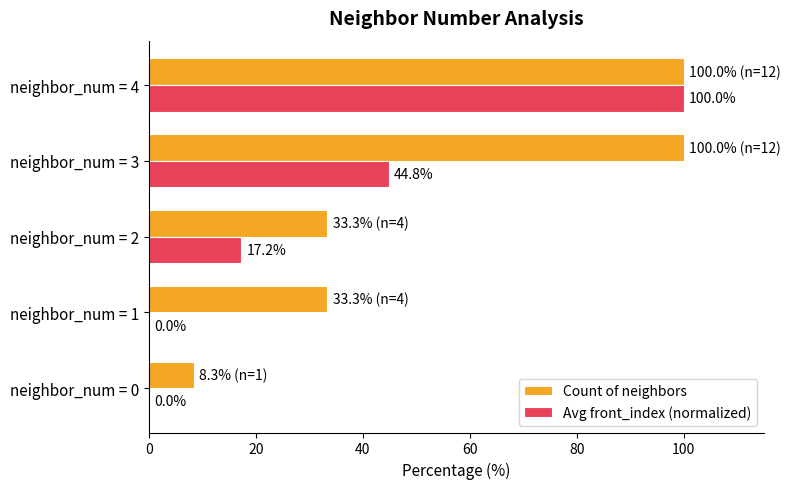

The Count of neighbors series shows 100.0 at neighbor_num = 4. True or false?

True